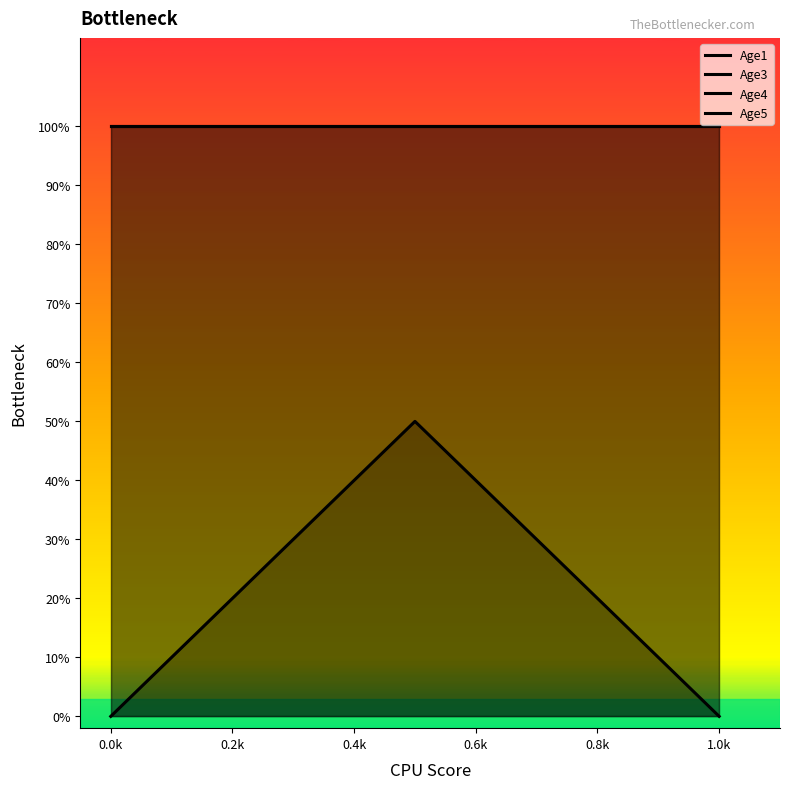

Which has a higher value, 0.2k or 0.0k?

0.2k